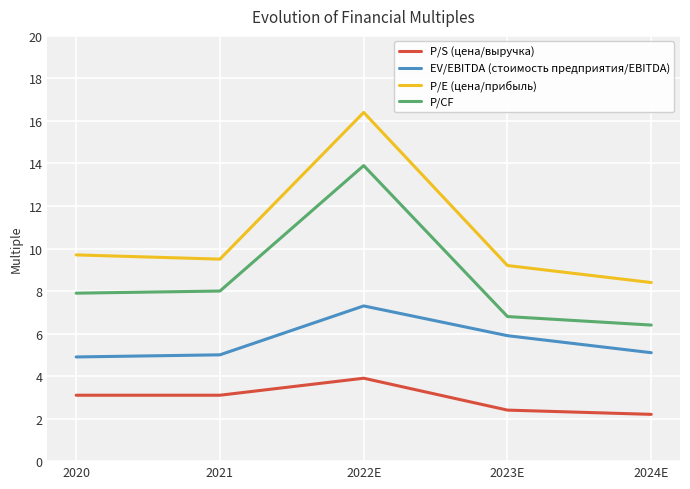

What is the label of the 5th point from the left?

2024E